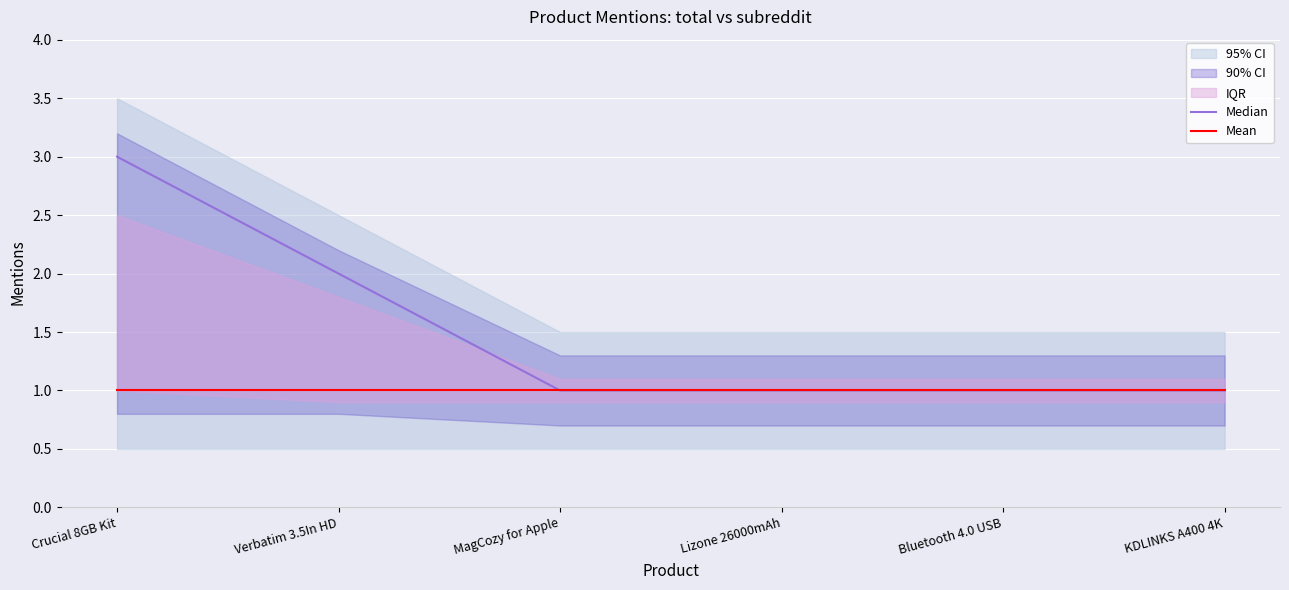

True or false: Mean and Median cross at least once.

False